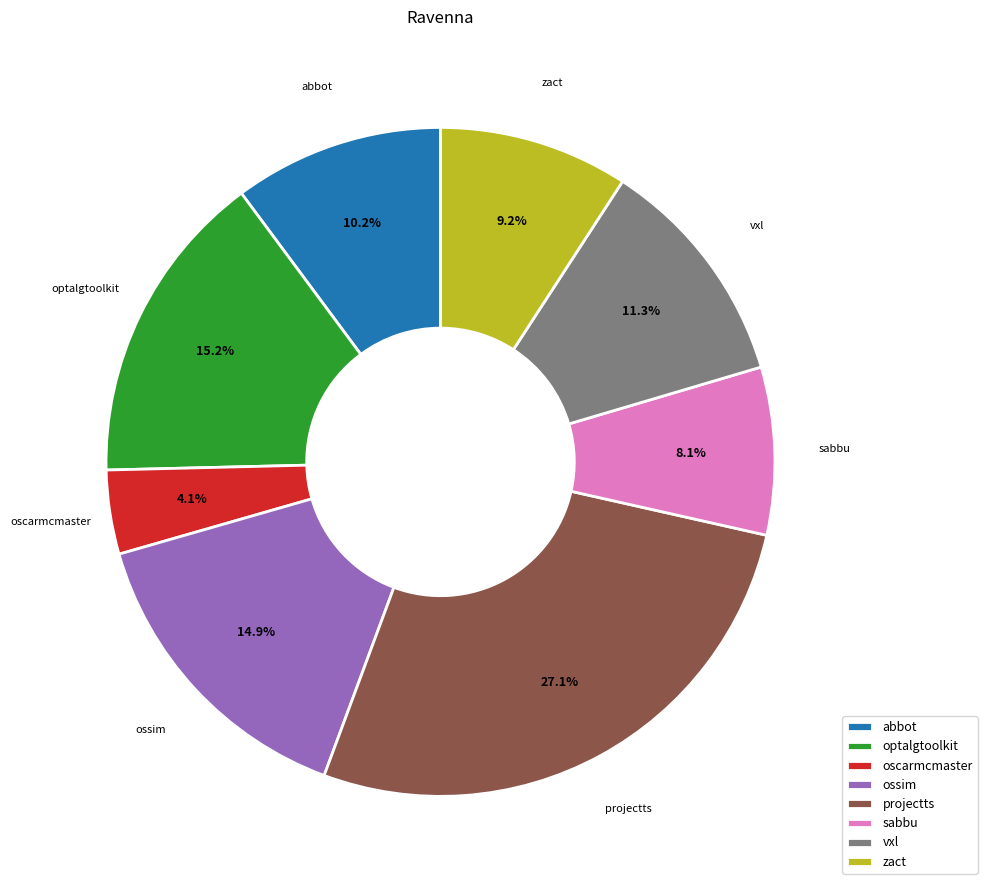

Do ossim and sabbu together represent more than half of the pie?

No